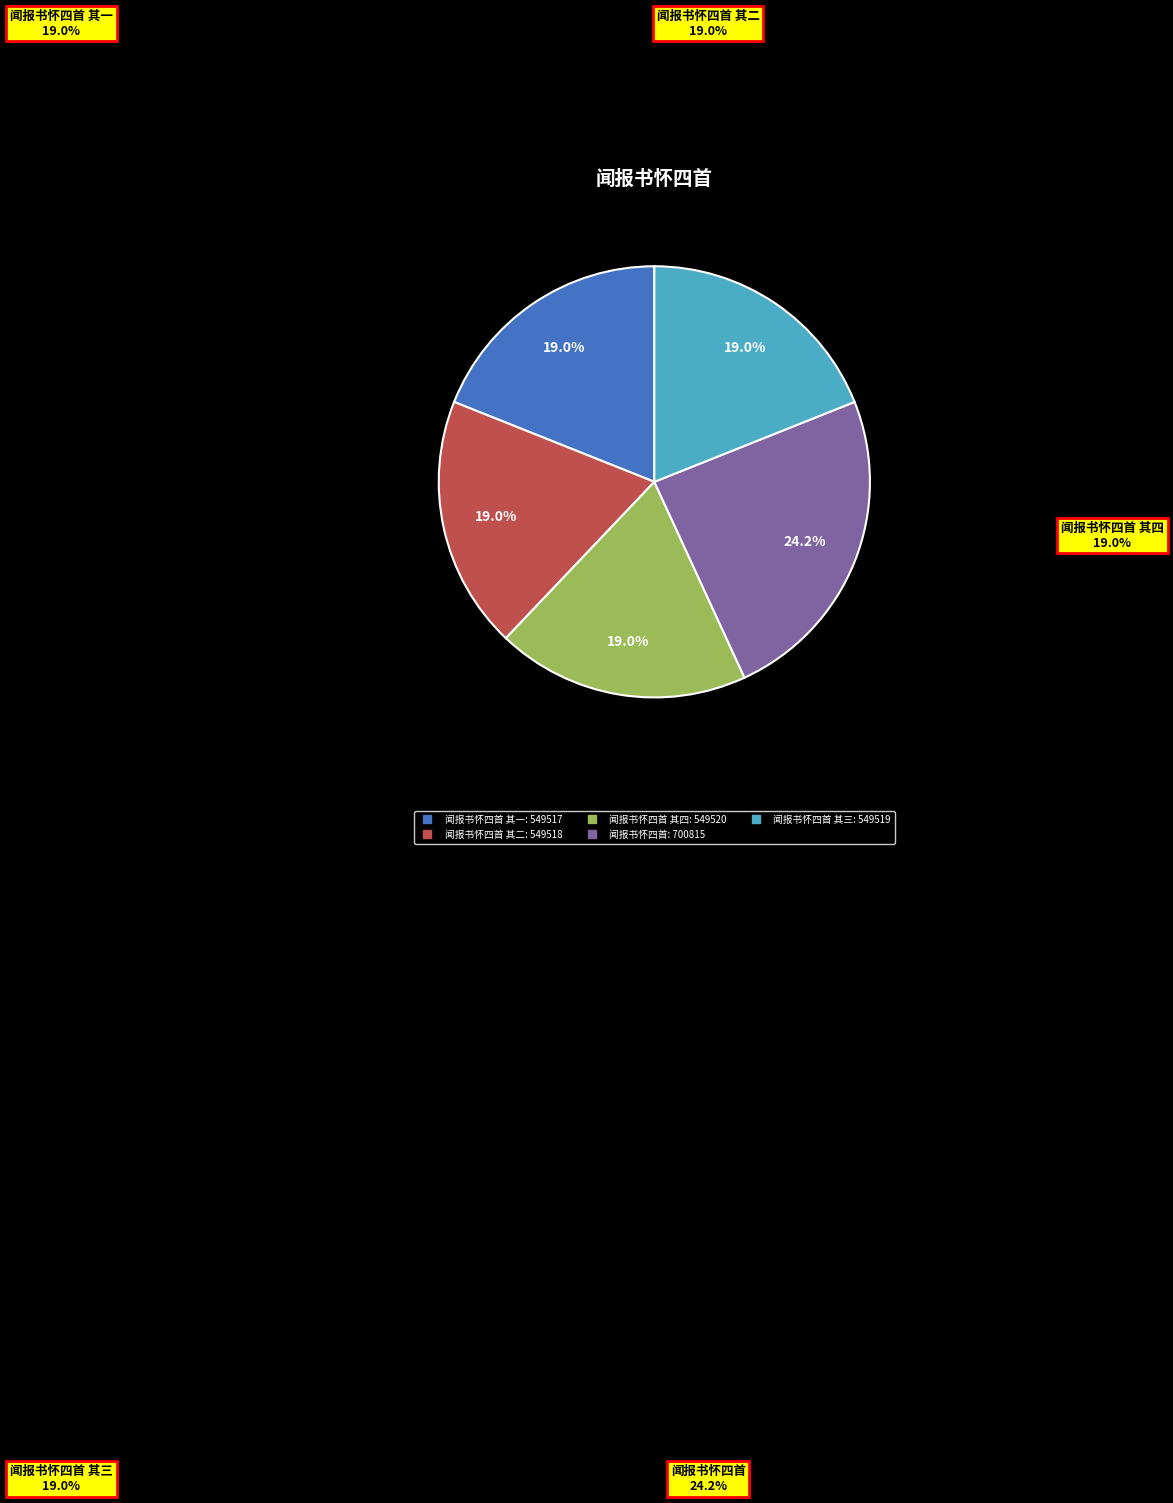

True or false: 闻报书怀四首 其一 accounts for 19% of the total.

True